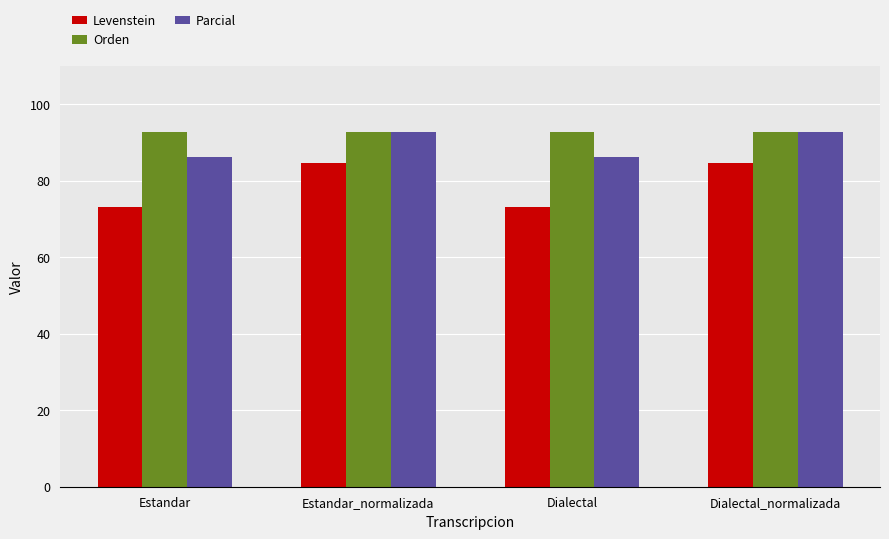

How many series are shown in this chart?

3